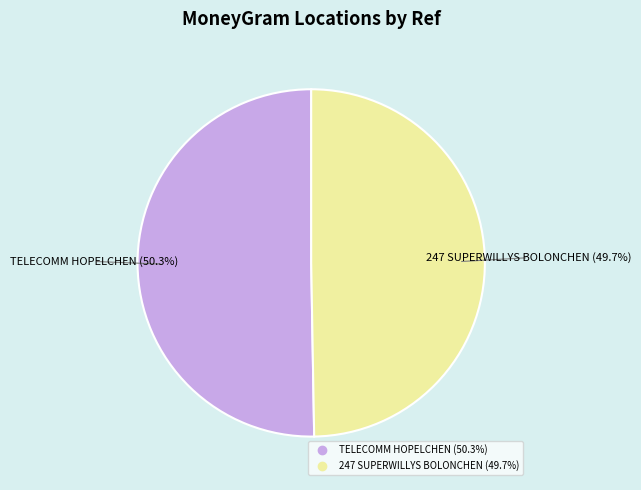

Is there any slice that represents more than half of the pie?

Yes